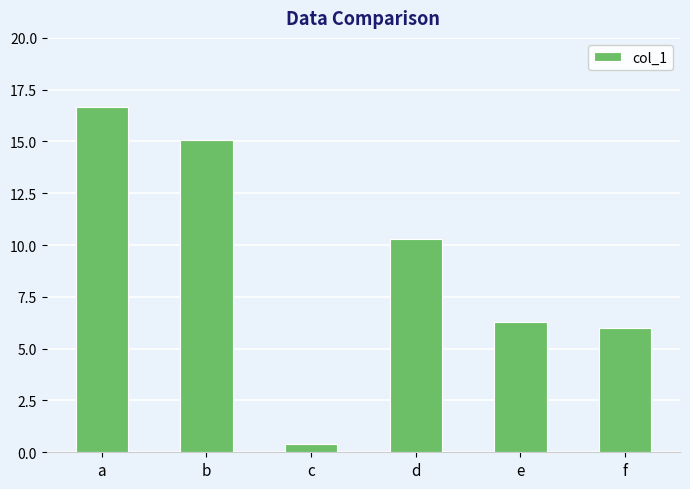

Where is the data nearest to the value 8?

e